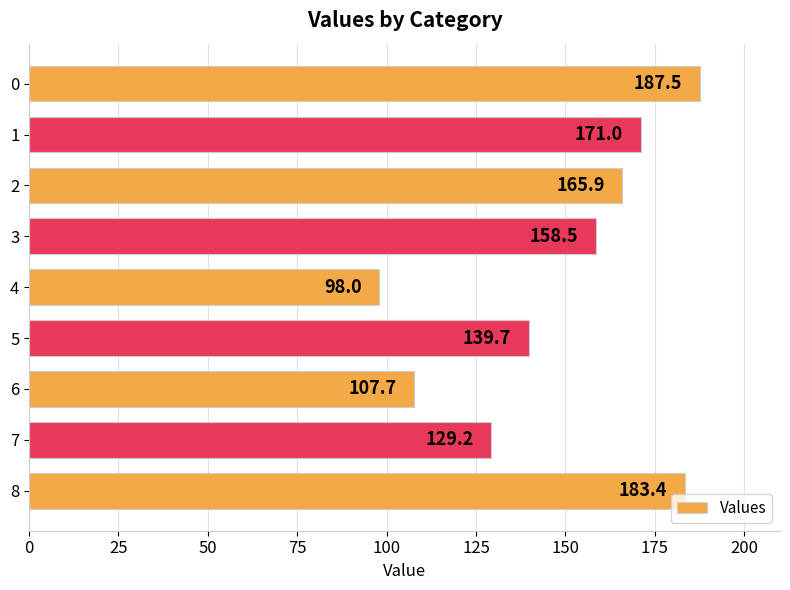

How many distinct data groups are displayed?

1